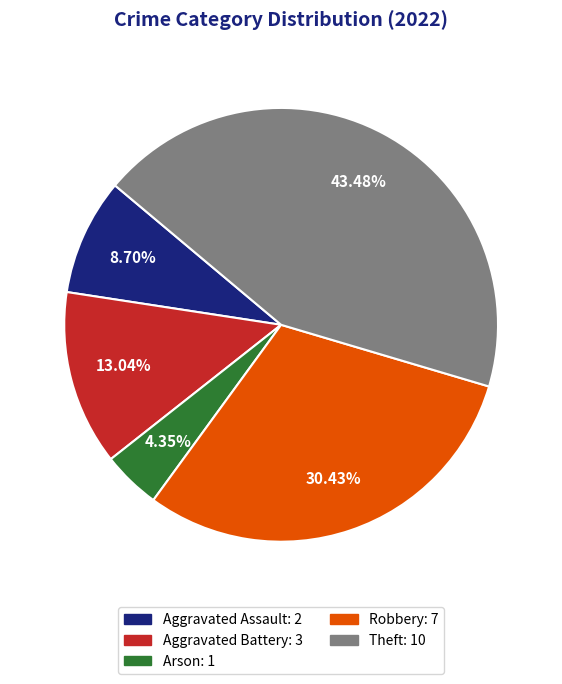

Between Robbery and Theft, which is larger?

Theft